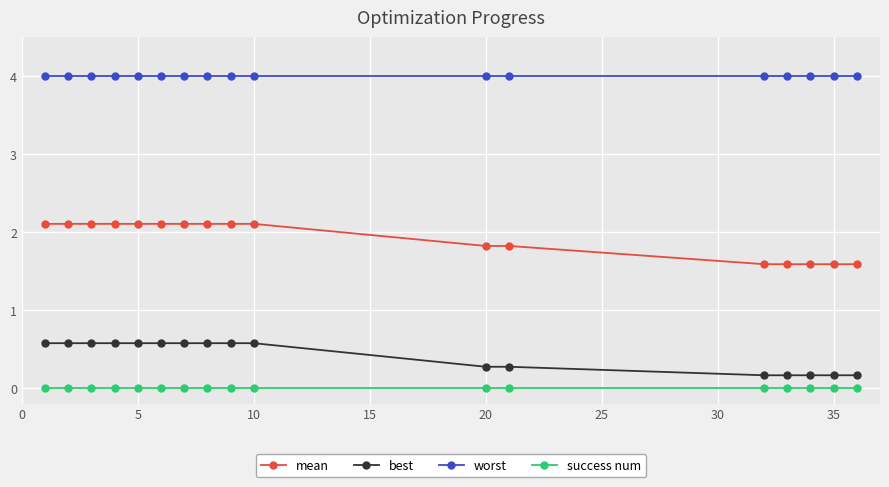

Reading left to right, extract all data points from this chart.

mean: 2.1	2.1	2.1	2.1	2.1	2.1	2.1	2.1	2.1	2.1	1.8	1.8	1.6	1.6	1.6	1.6	1.6
best: 0.6	0.6	0.6	0.6	0.6	0.6	0.6	0.6	0.6	0.6	0.3	0.3	0.2	0.2	0.2	0.2	0.2
worst: 4.0	4.0	4.0	4.0	4.0	4.0	4.0	4.0	4.0	4.0	4.0	4.0	4.0	4.0	4.0	4.0	4.0
success num: 0.0	0.0	0.0	0.0	0.0	0.0	0.0	0.0	0.0	0.0	0.0	0.0	0.0	0.0	0.0	0.0	0.0